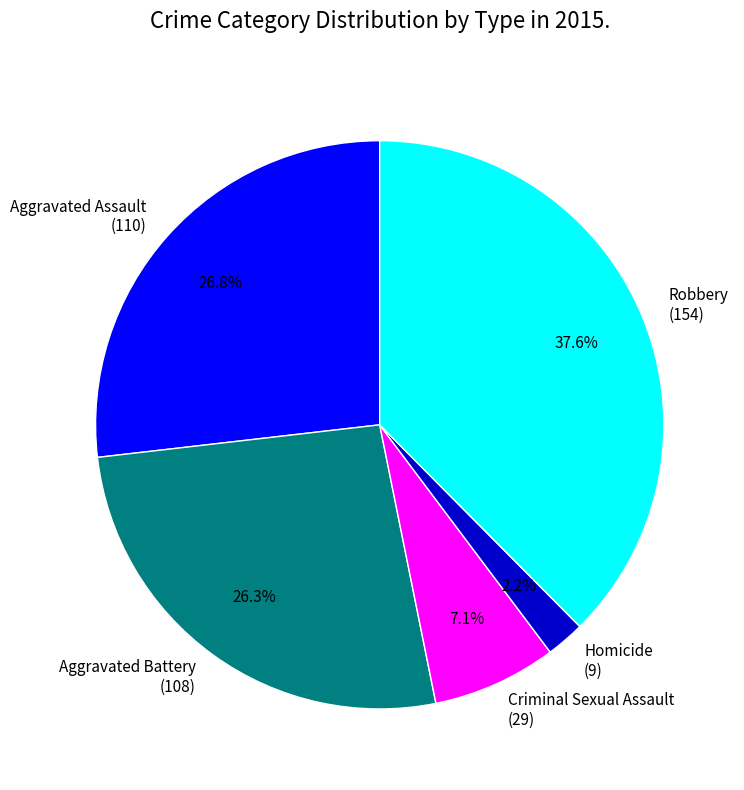

Between Robbery (154) and Homicide (9), which is larger?

Robbery (154)